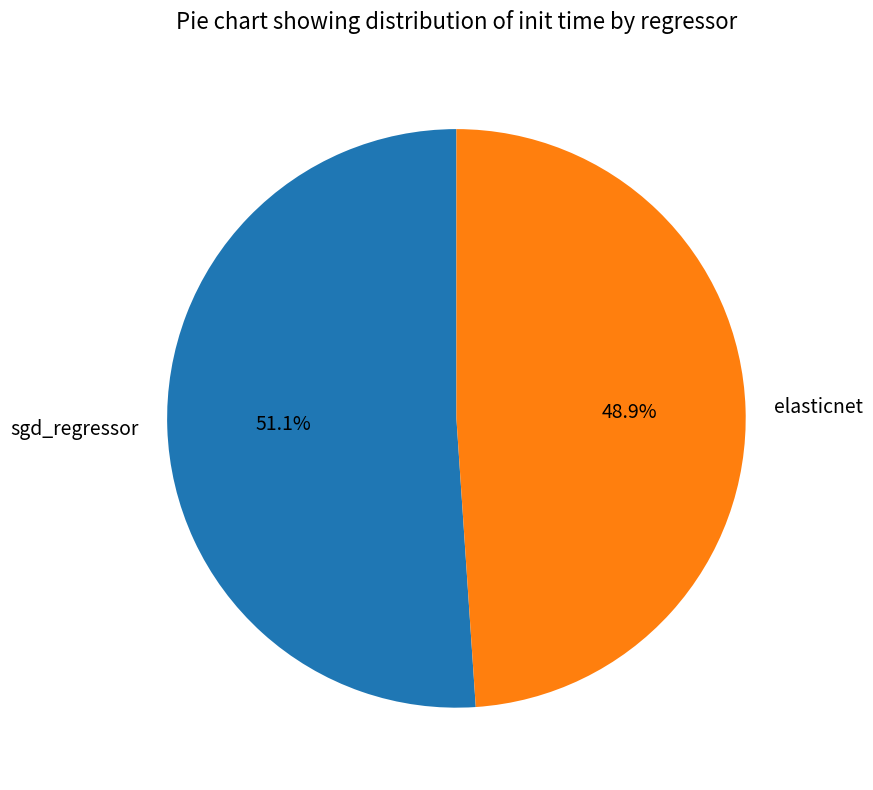

To the nearest percent, what is the difference between the largest and smallest slice percentages?

2%